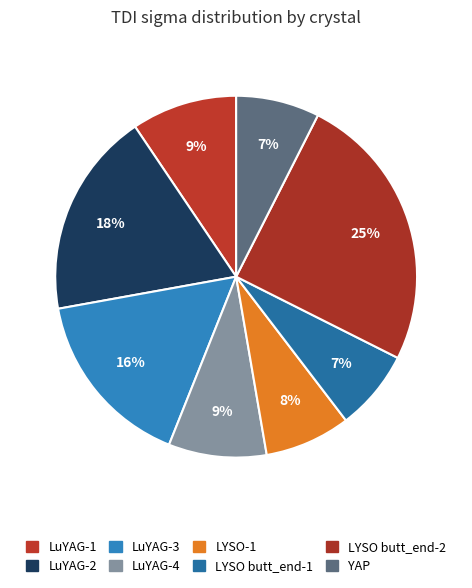

Which slice is the largest?

LYSO butt_end-2